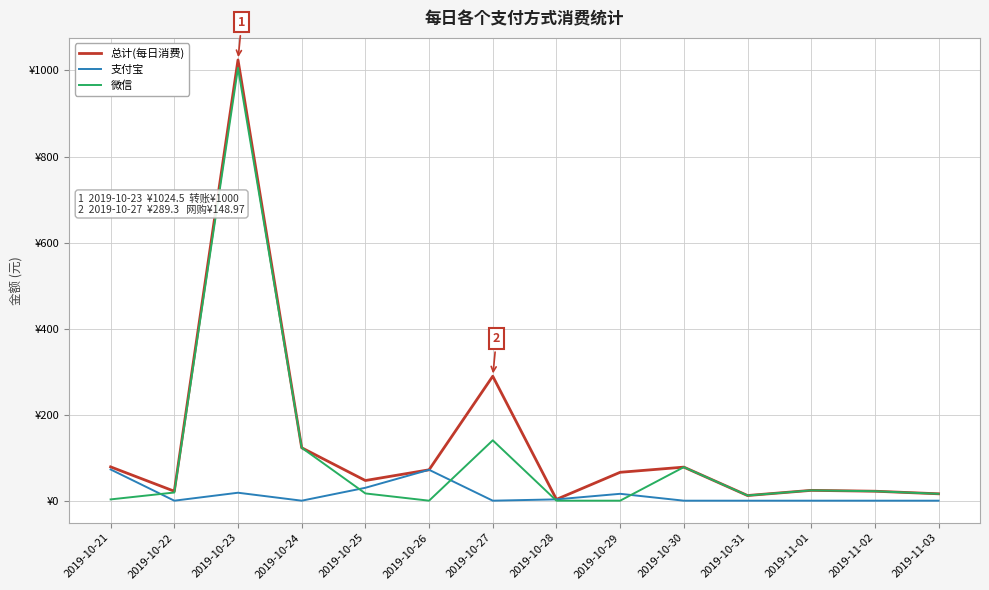

Reading right to left, extract all data points from this chart.

总计(每日消费): 16.0	22.0	24.0	12.0	78.0	66.0	3.1	289.3	71.8	46.9	123.0	1024.5	22.0	78.6
支付宝: 0.0	0.0	0.0	0.0	0.0	16.0	3.1	0.0	71.8	30.0	0.0	18.5	0.0	72.6
微信: 16.0	22.0	24.0	12.0	78.0	0.0	0.0	140.3	0.0	16.9	123.0	1006.0	19.0	3.0